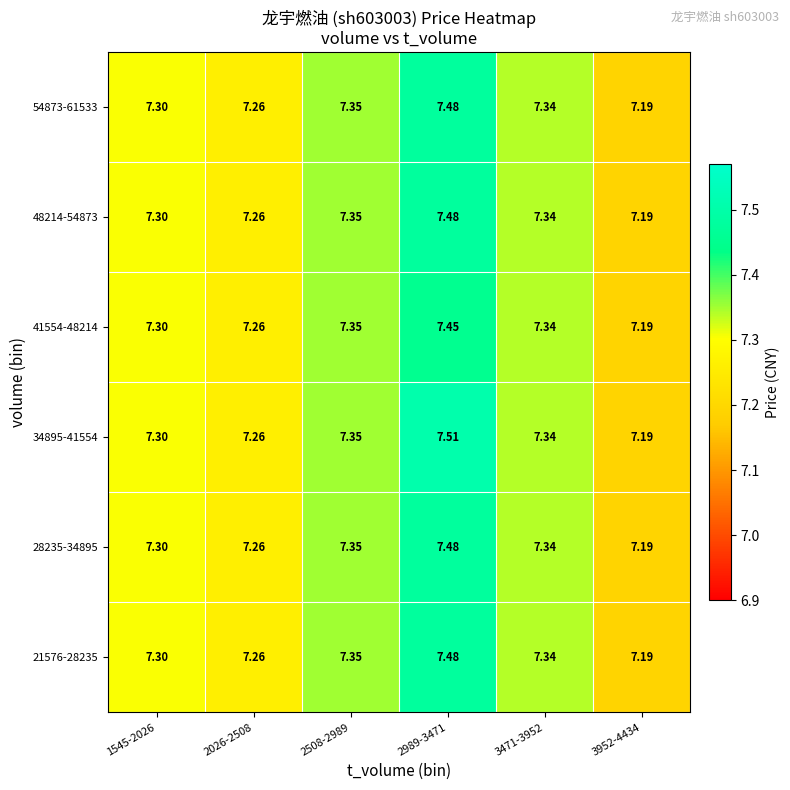

At how many categories does at least one series exceed 7?

6